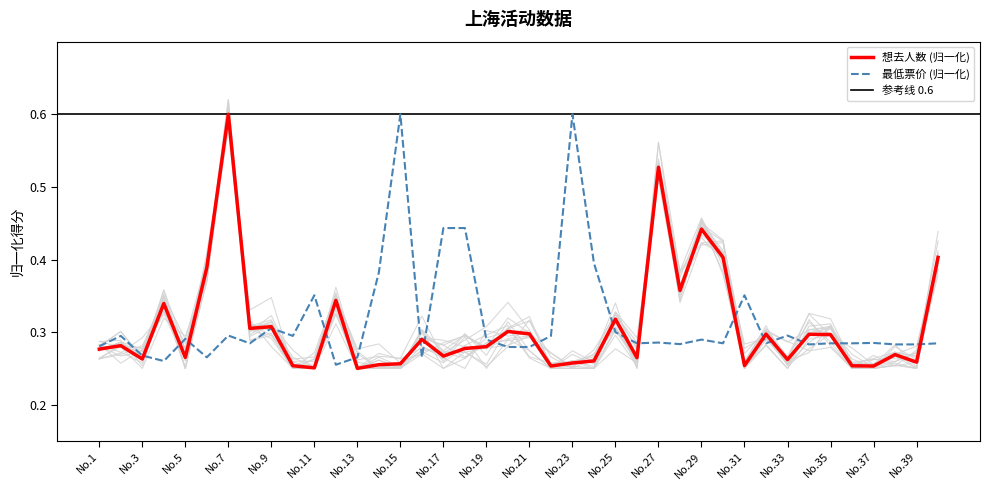

Reading right to left, what are all the values shown in this chart?

想去人数: 0.4	0.3	0.3	0.3	0.3	0.3	0.3	0.3	0.3	0.3	0.4	0.4	0.4	0.5	0.3	0.3	0.3	0.3	0.3	0.3	0.3	0.3	0.3	0.3	0.3	0.3	0.3	0.3	0.3	0.3	0.3	0.3	0.3	0.6	0.4	0.3	0.3	0.3	0.3	0.3
最低票价: 0.3	0.3	0.3	0.3	0.3	0.3	0.3	0.3	0.3	0.4	0.3	0.3	0.3	0.3	0.3	0.3	0.4	0.6	0.3	0.3	0.3	0.3	0.4	0.4	0.3	0.6	0.4	0.3	0.3	0.4	0.3	0.3	0.3	0.3	0.3	0.3	0.3	0.3	0.3	0.3